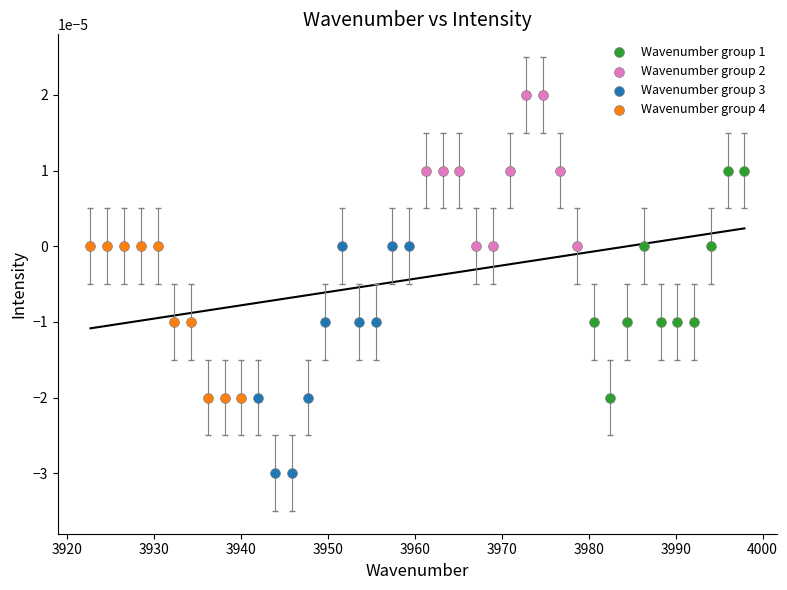

Which series contains the lowest Y value?

Wavenumber group 3